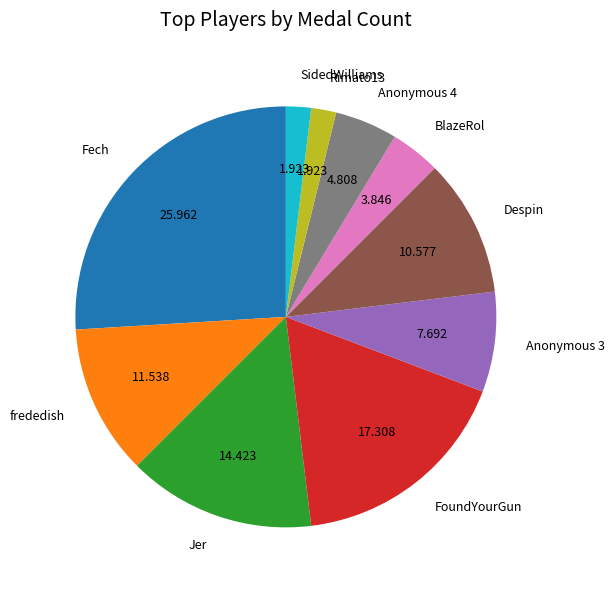

Does SidedWilliams represent more than half of the total?

No